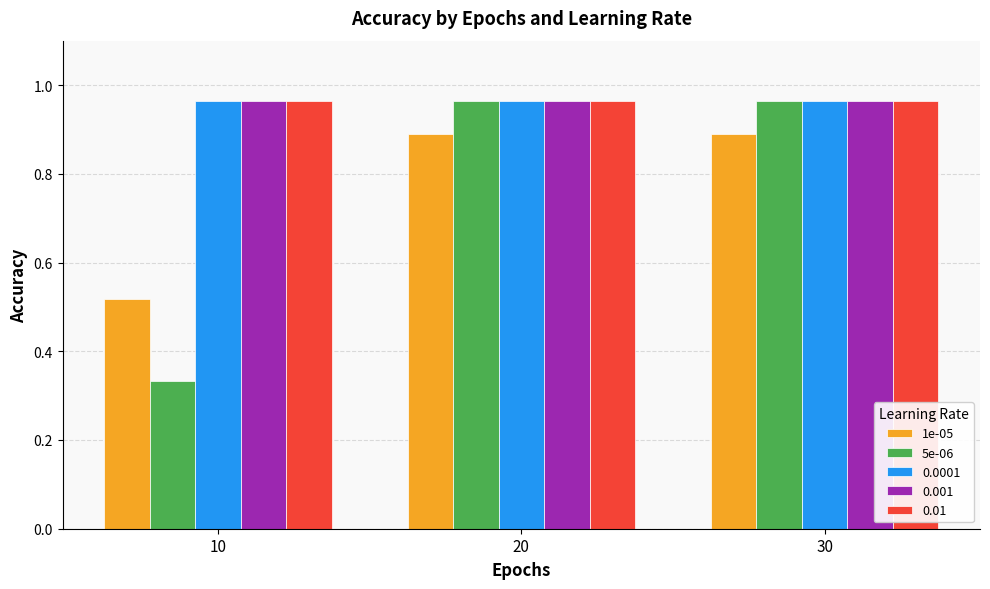

The value of 5e-06 at 10 is 0.1. True or false?

False